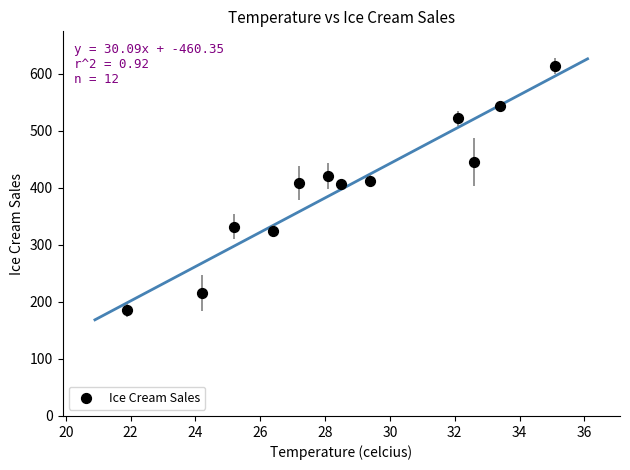

What is the range of Y values (max minus min)?

429